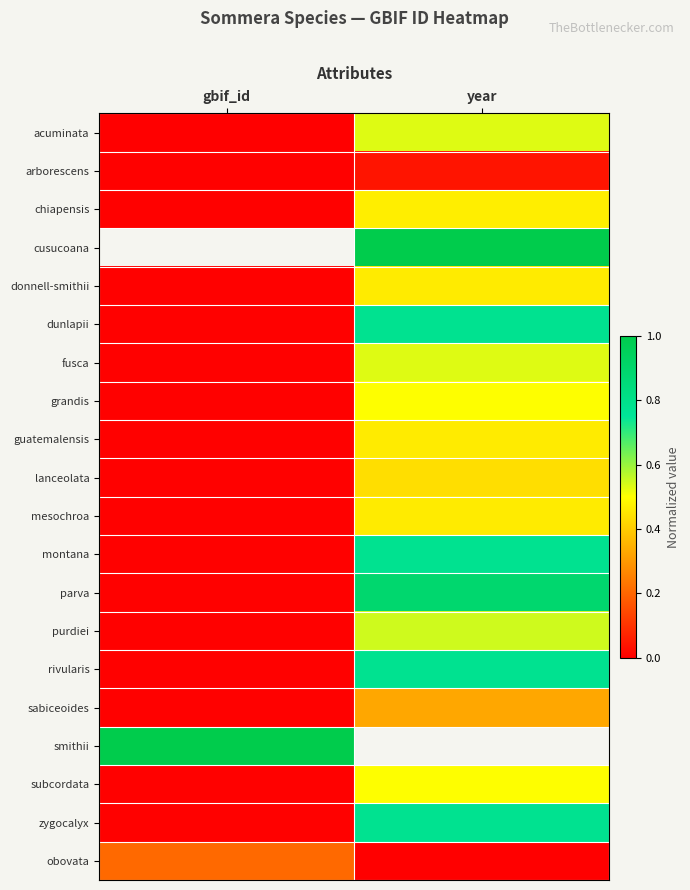

True or false: parva has a value of 1.4 at year.

False